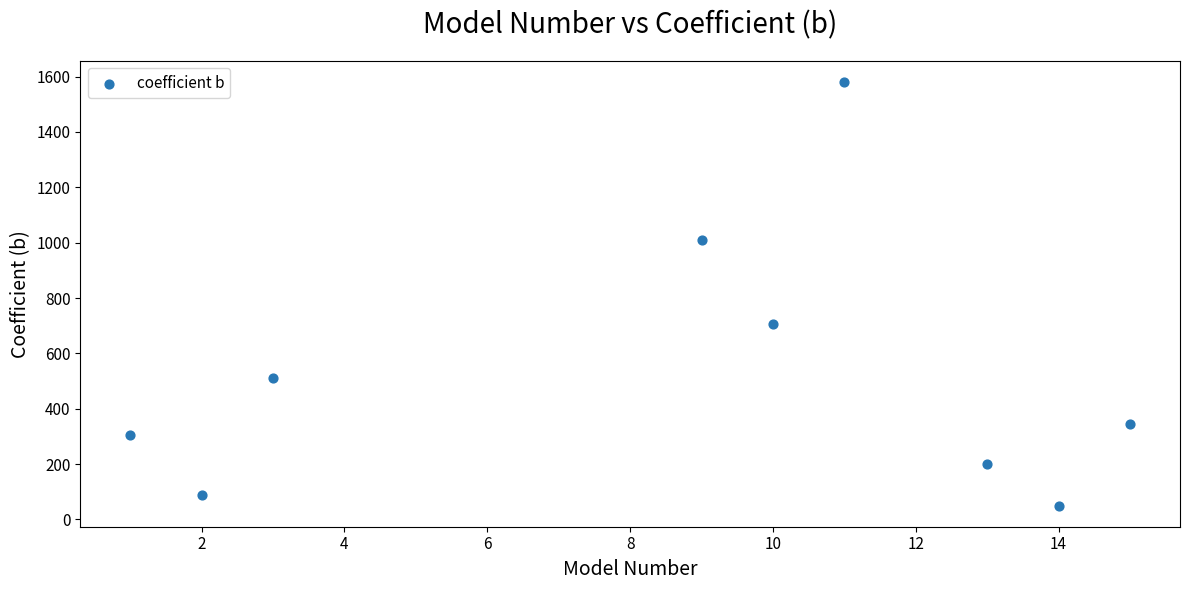

What Y value in the scatter plot is closest to 815?

707.4